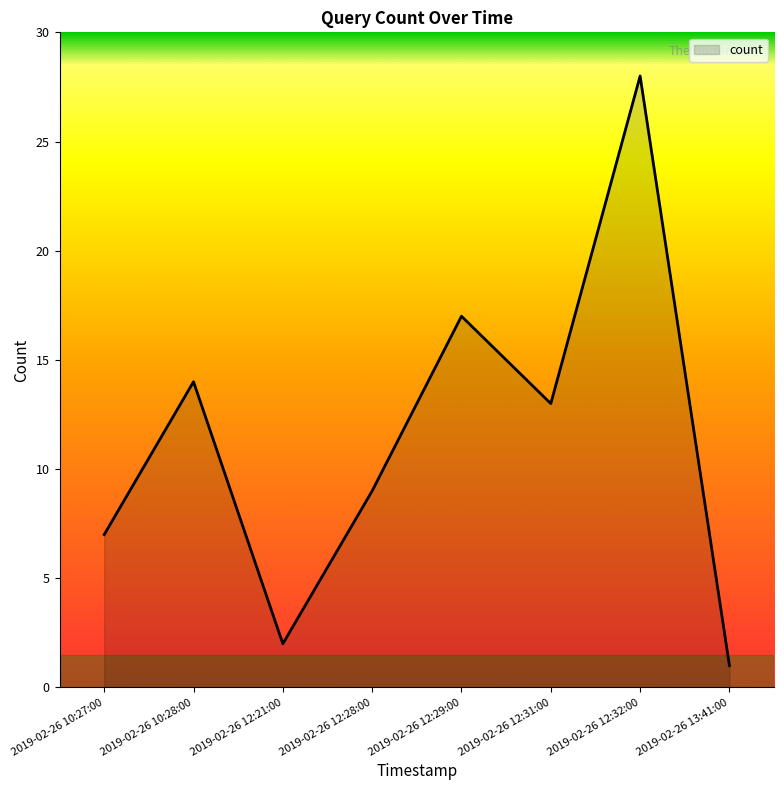

Count the number of data series in this chart.

1